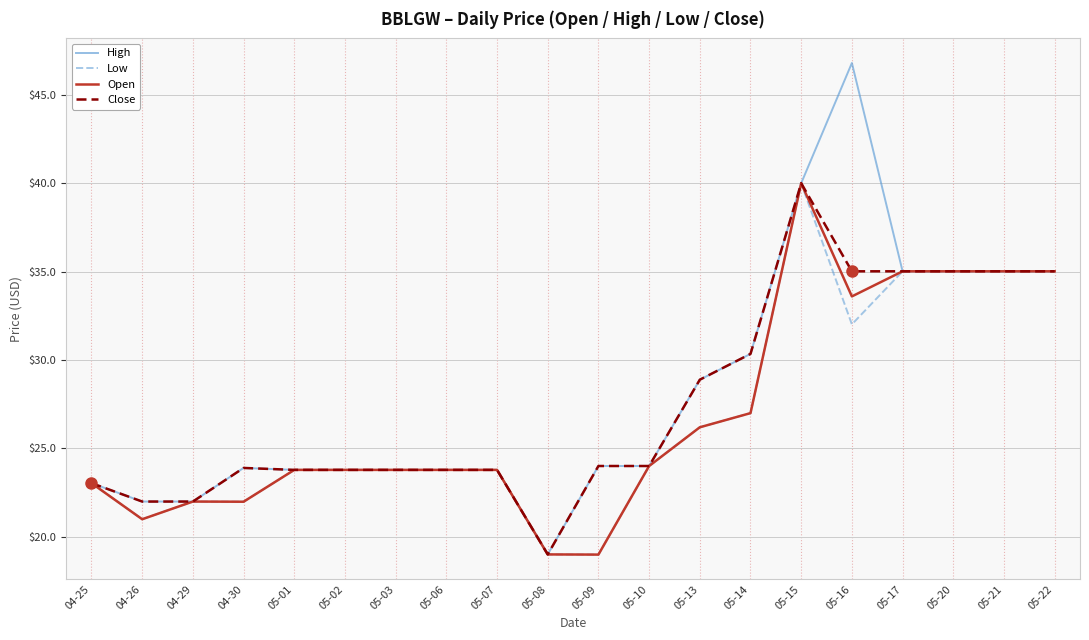

Is the value of High at 05-22 greater than the value of Open at 05-07?

Yes